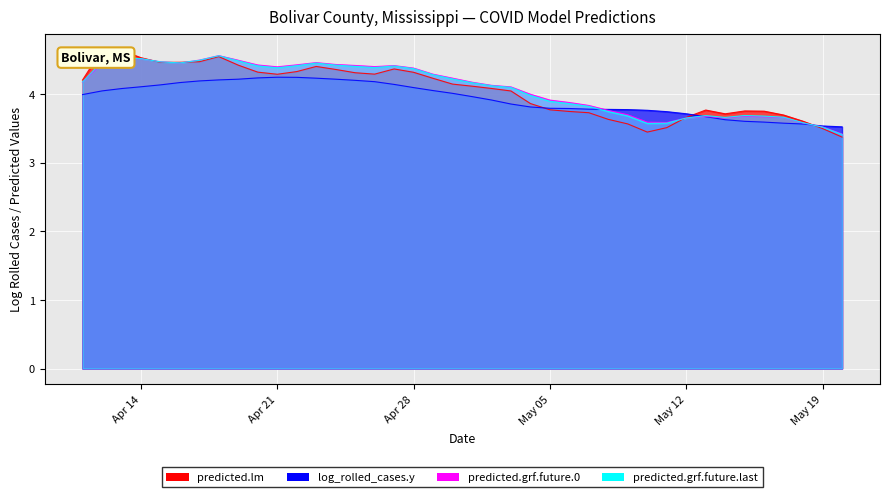

After their last crossing, which series has the higher values: log_rolled_cases.y or predicted.grf.future.0?

log_rolled_cases.y